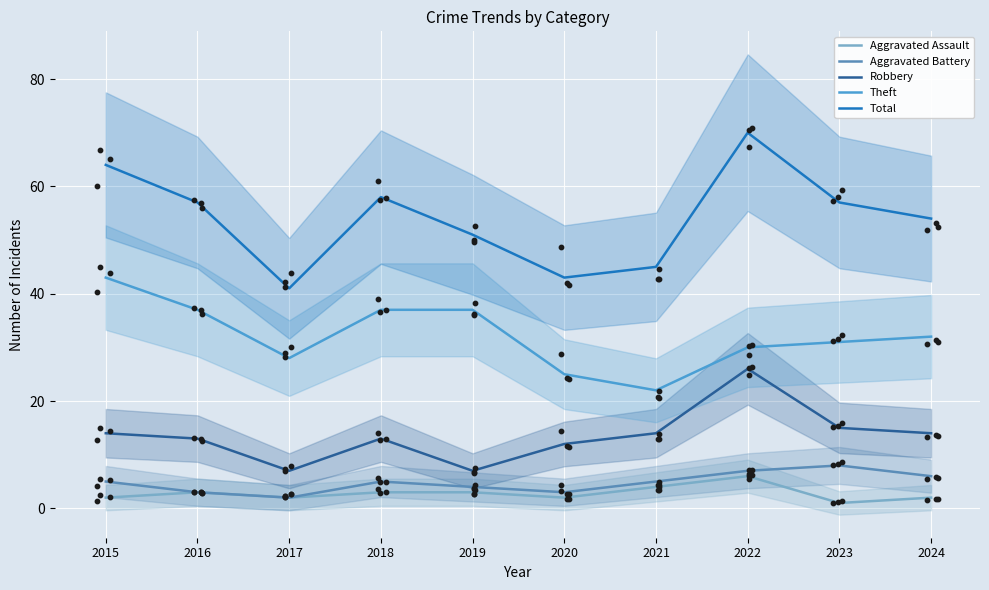

At how many categories does at least one series exceed 29?

10